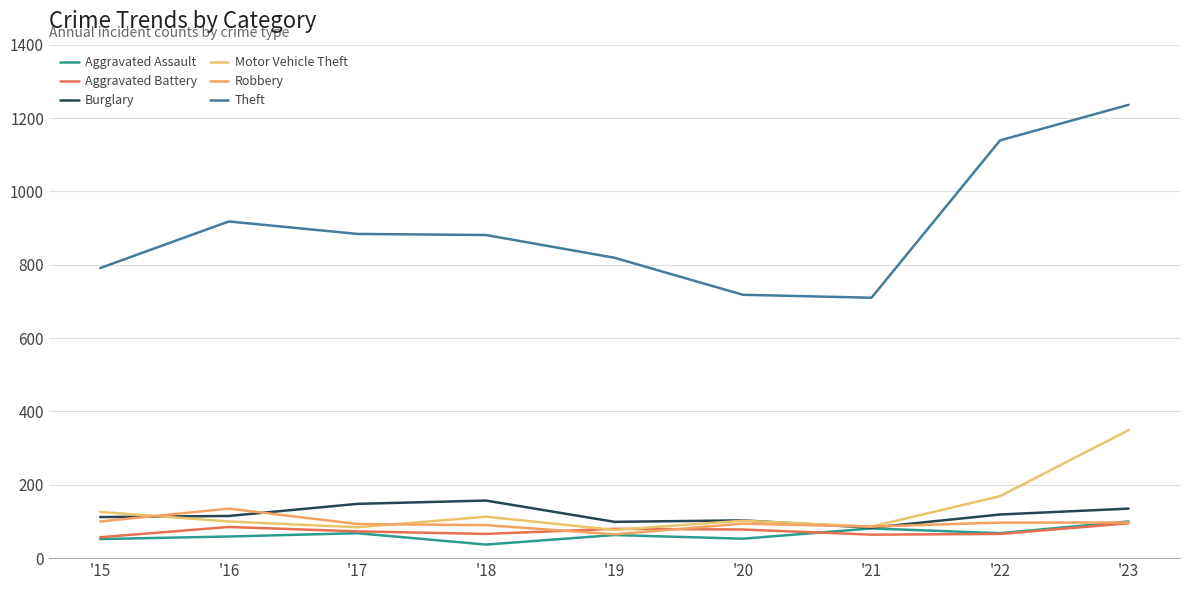

At which label is Motor Vehicle Theft closest to 213?

'22